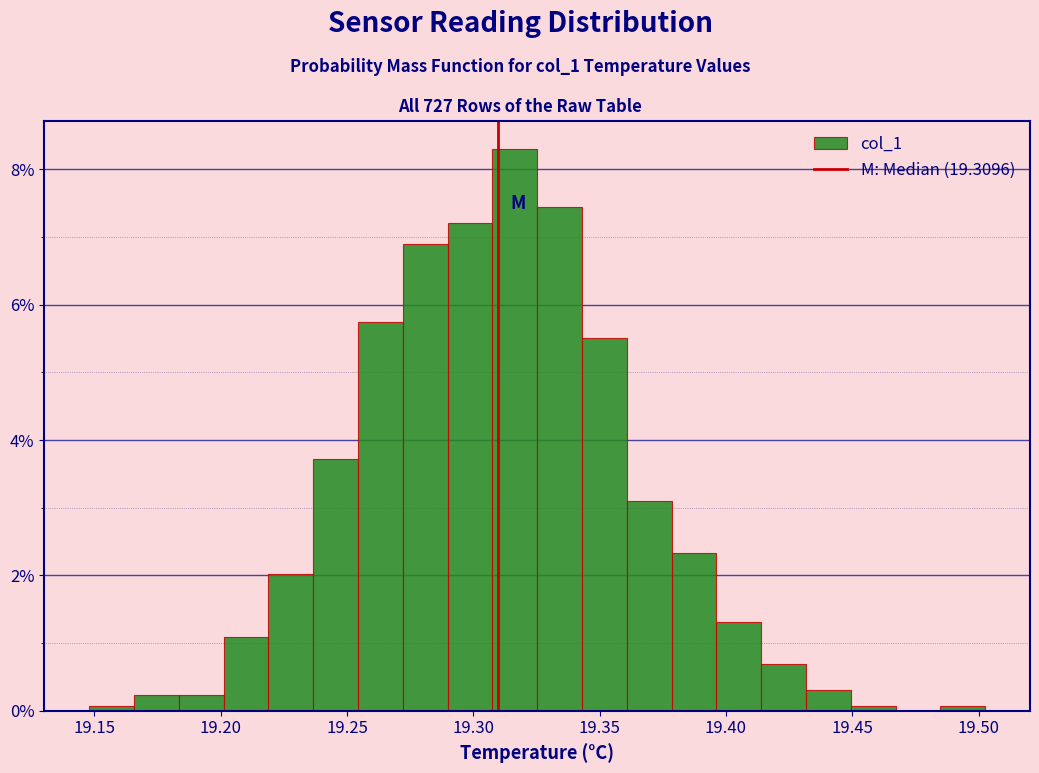

Read against the x-axis, roughly where is the centre of the tallest bar?

19.315